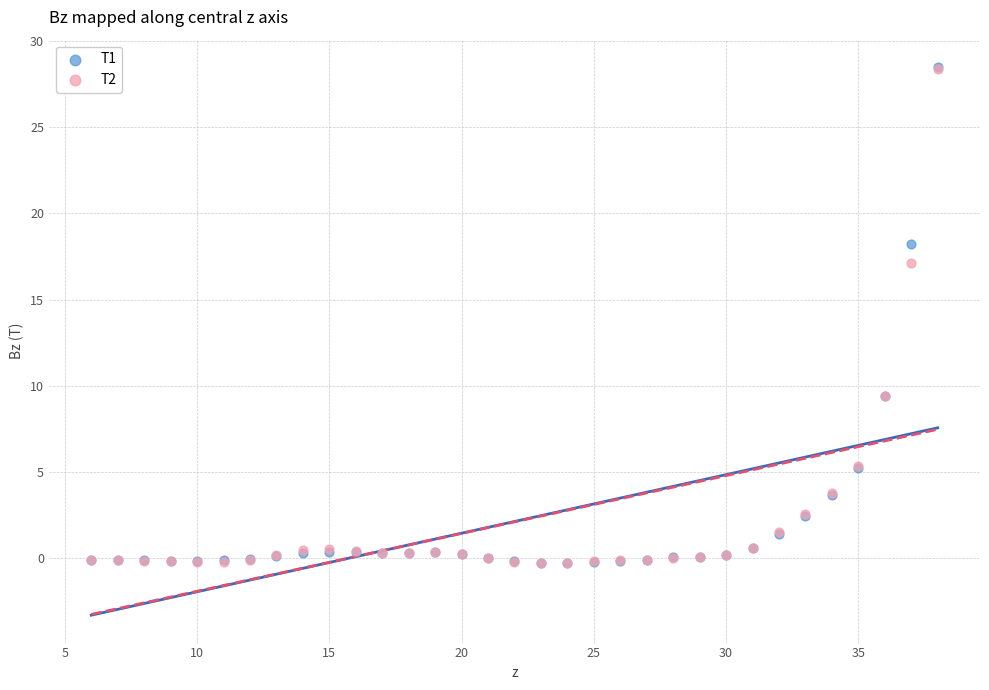

Across all series, what Y value is closest to 14?

17.1